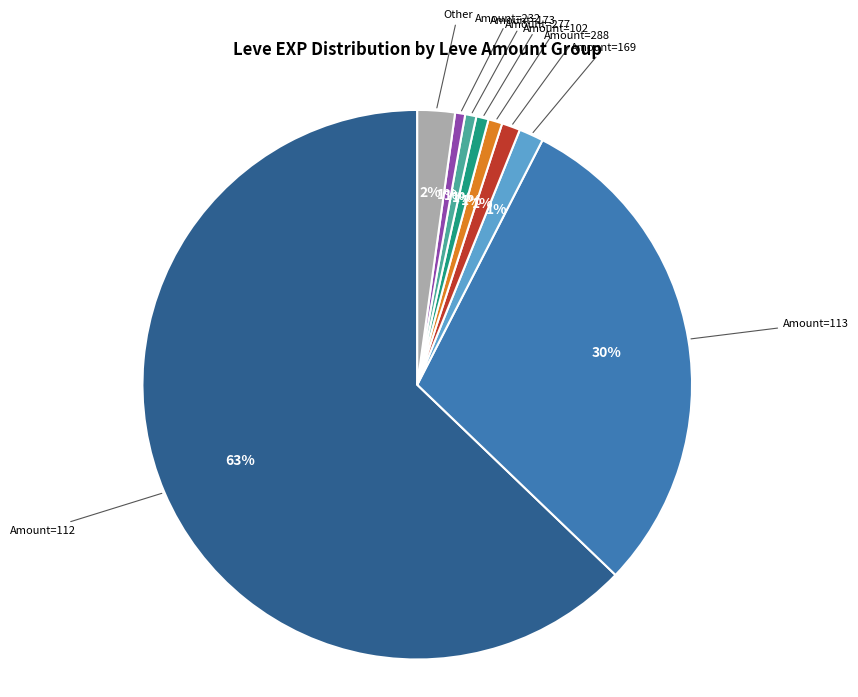

To the nearest percent, what is the average slice percentage?

11%